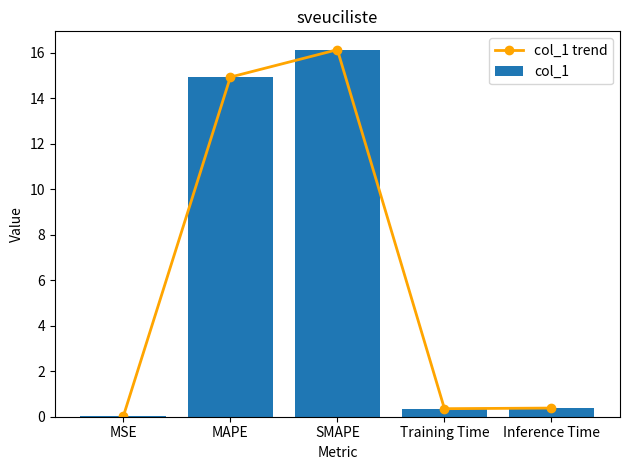

Which has a higher value, MAPE or SMAPE?

SMAPE